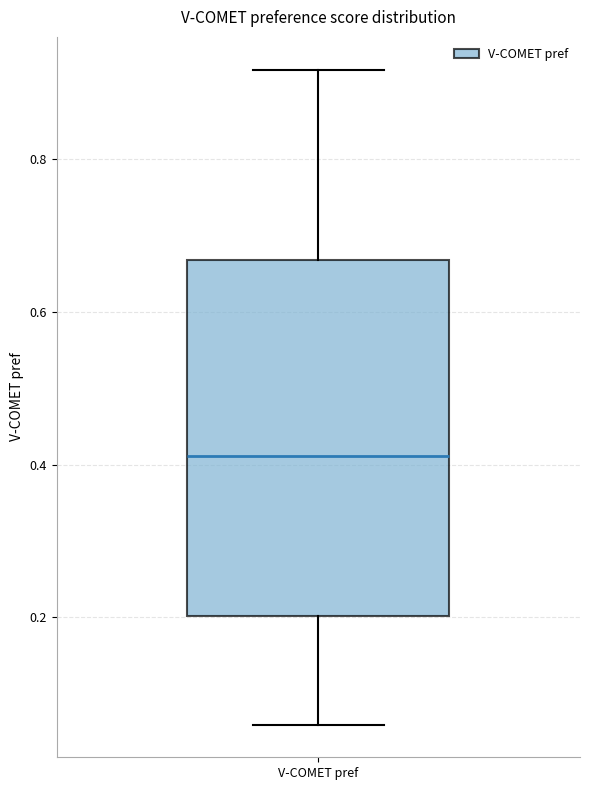

Where does the upper whisker of the box for V-COMET pref end on the y-axis? The values are not printed on the chart, so give them approximately, as read against the axis.

0.92